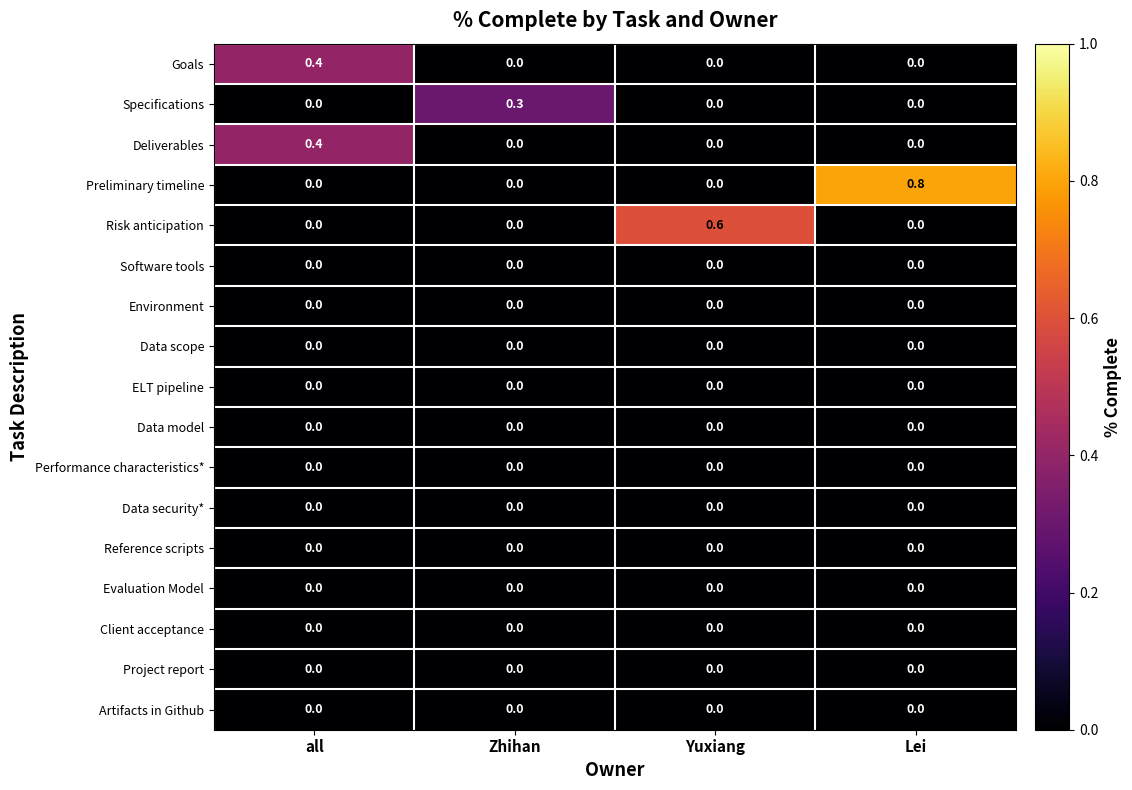

Which series has the largest range (max minus min)?

Preliminary timeline